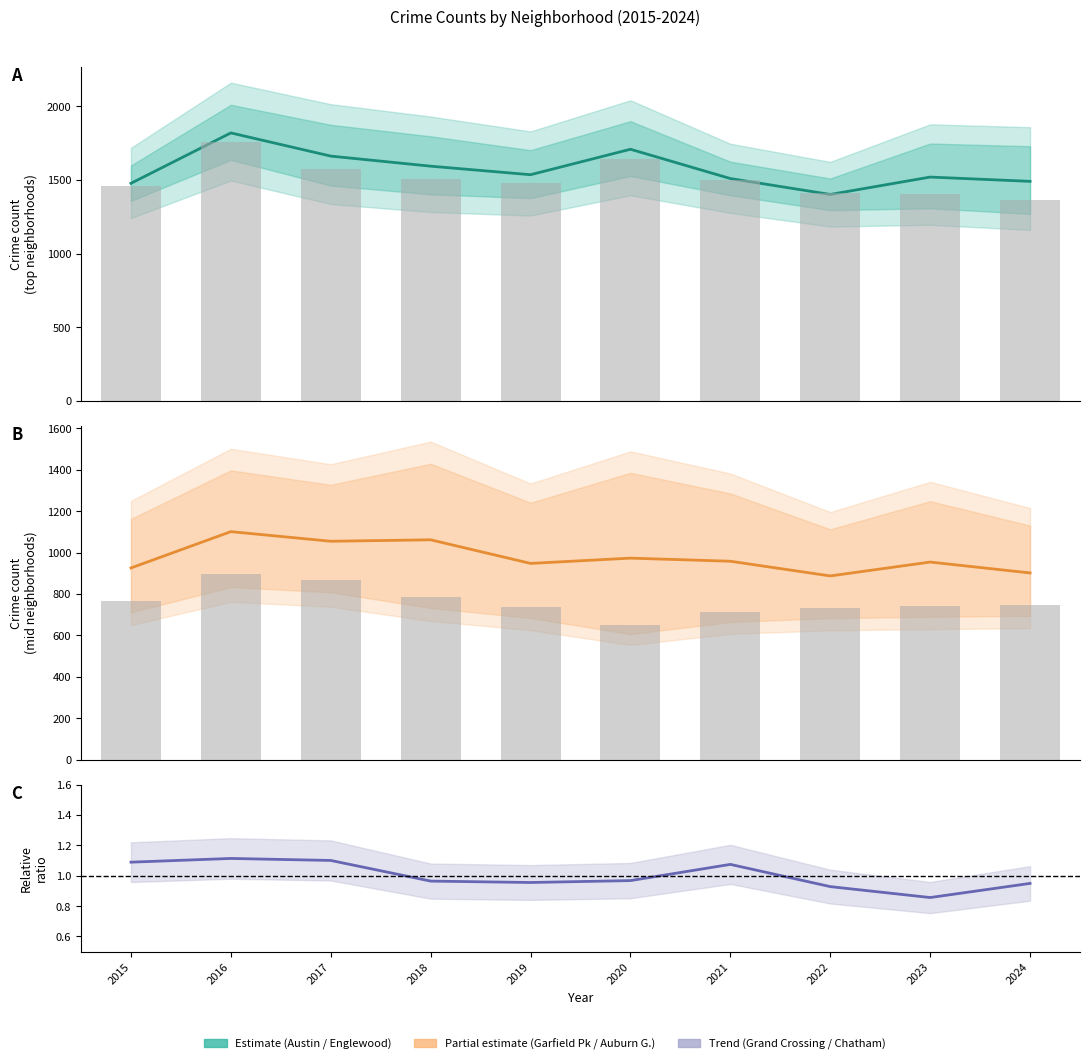

Is it true that Garfield Park equals 308.7 at 2016?

False